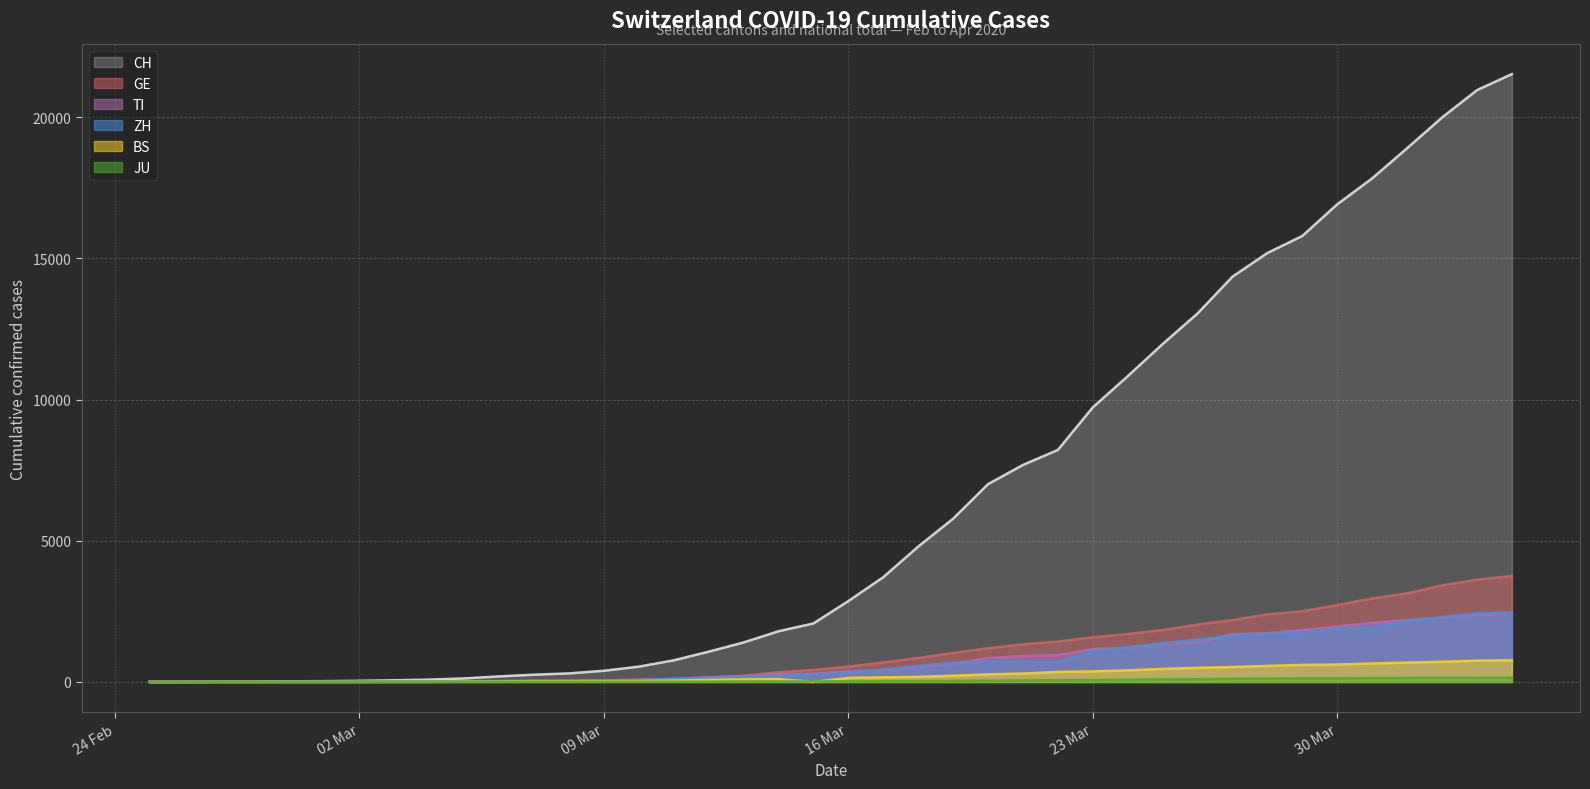

Is it true that CH equals 36 at 2020-02-29?

False